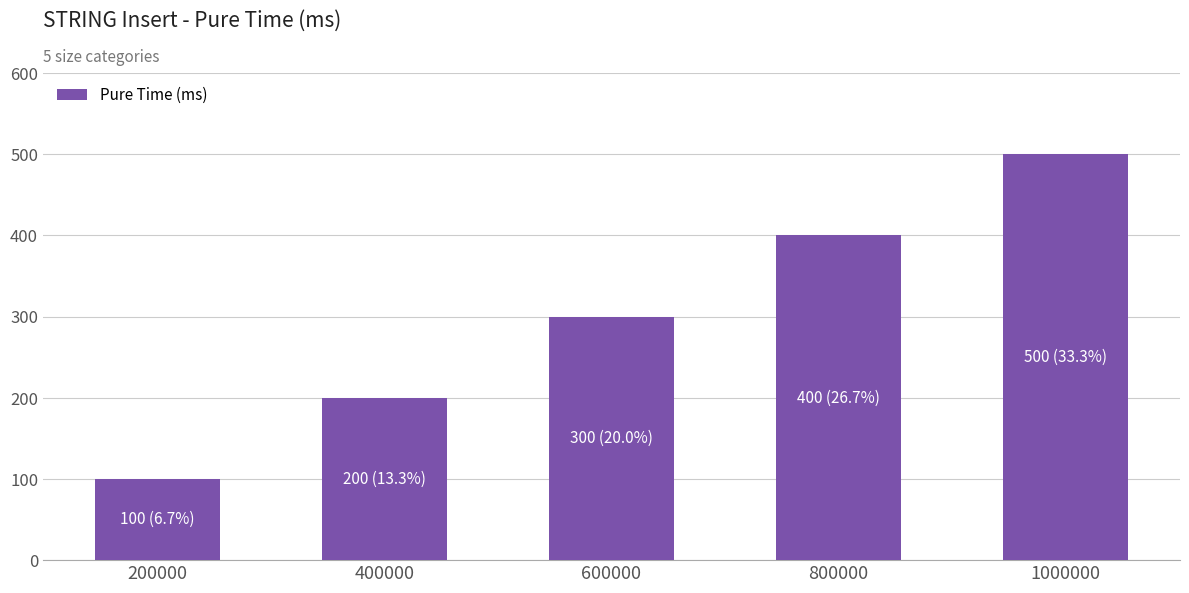

The value at 400000 is 200. True or false?

True